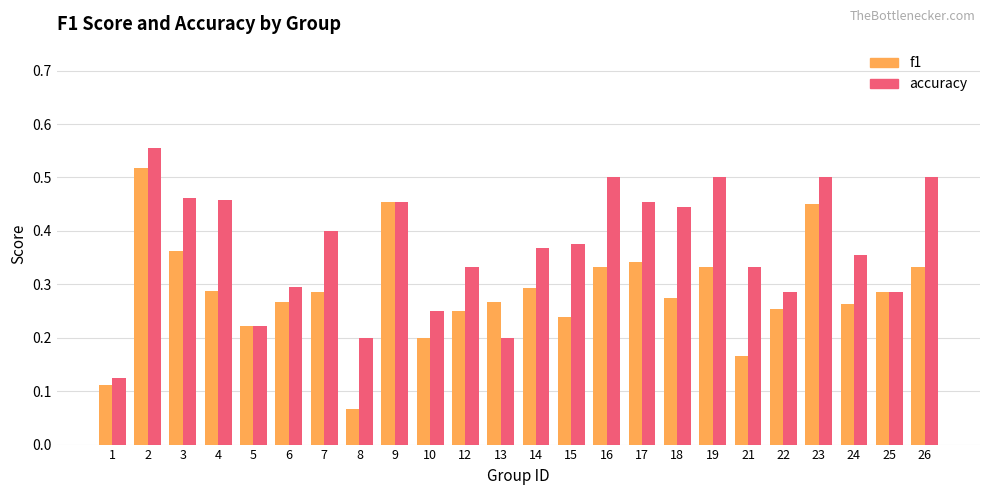

What are all the series names shown in the legend?

f1, accuracy